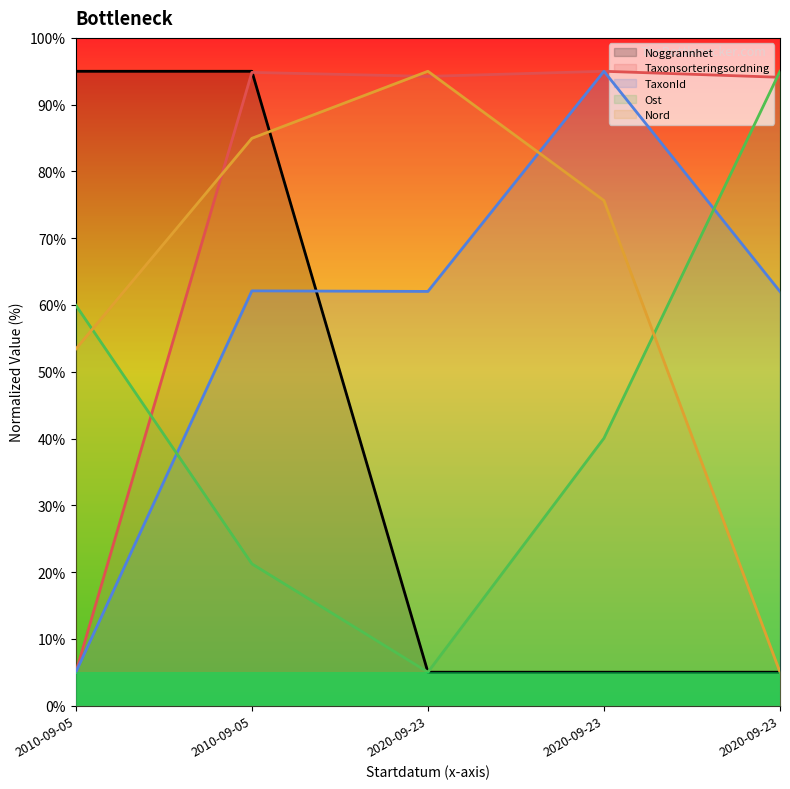

Is the value of Ost at 2020-09-23 greater than the value of TaxonId at 2020-09-23?

No